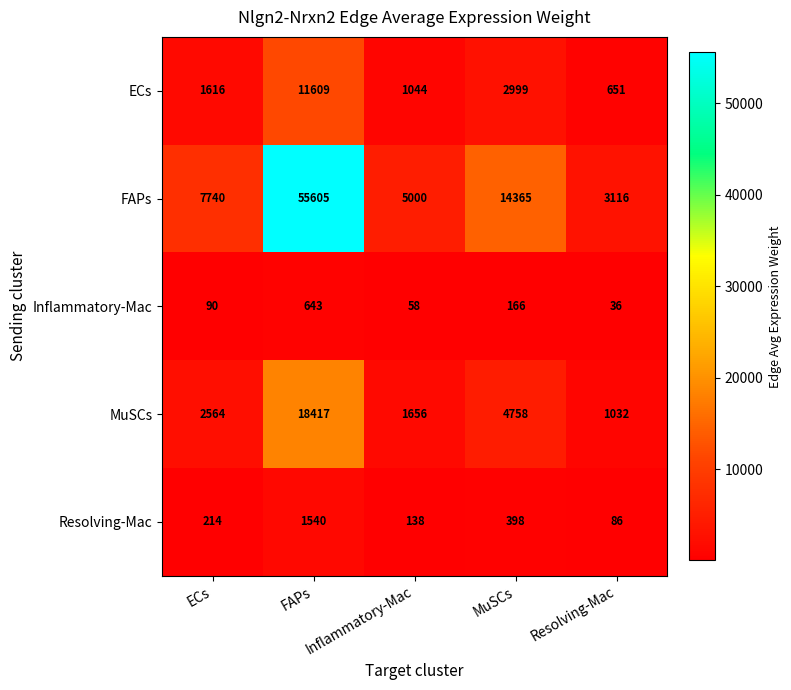

At which label does FAPs reach its minimum?

Resolving-Mac